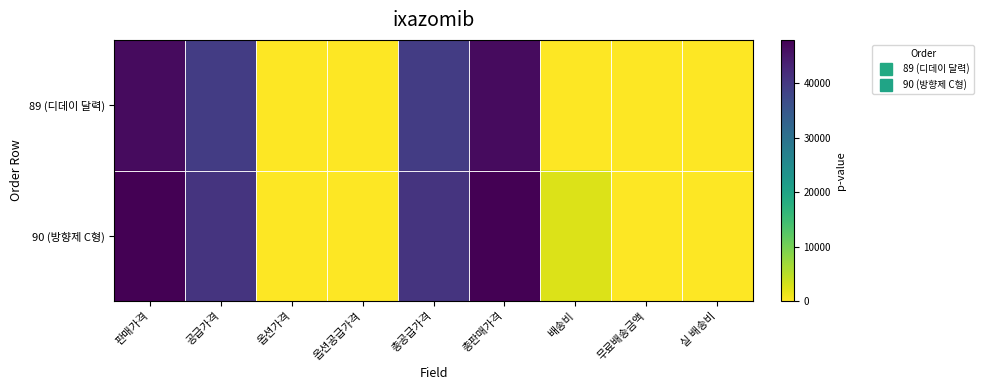

Reading left to right, list all the values displayed in this chart.

89 (디데이 달력): 판매가격=46500	공급가격=39520	옵션가격=0	옵션공급가격=0	총공급가격=39520	총판매가격=46500	배송비=0	무료배송금액=0	실 배송비=0
90 (방향제 C형): 판매가격=48000	공급가격=40800	옵션가격=0	옵션공급가격=0	총공급가격=40800	총판매가격=48000	배송비=2500	무료배송금액=0	실 배송비=0